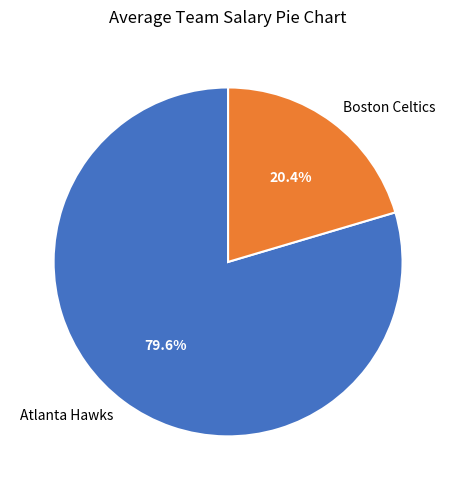

Rank the categories by value from lowest to highest.

Boston Celtics, Atlanta Hawks